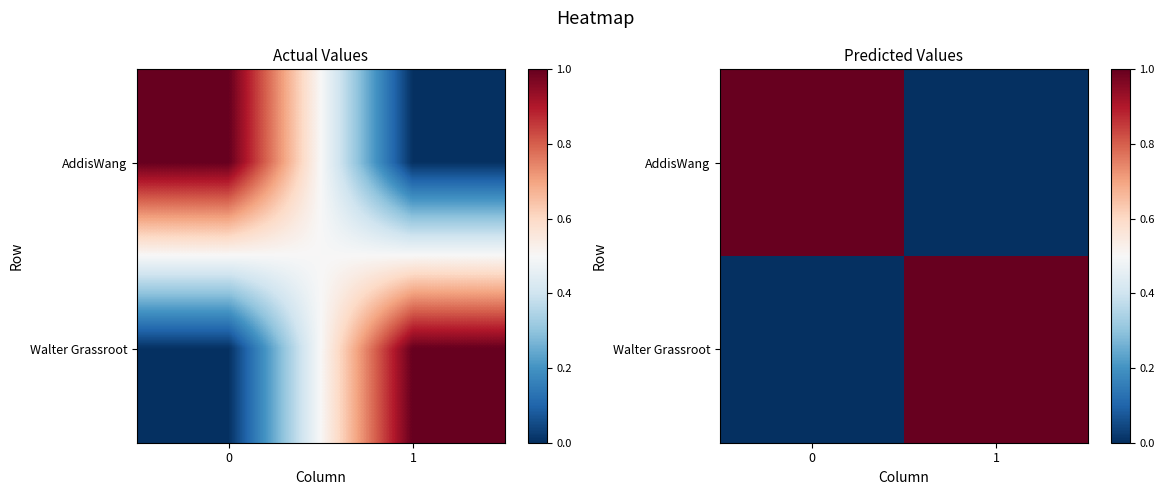

How many values in Walter Grassroot are above zero?

1